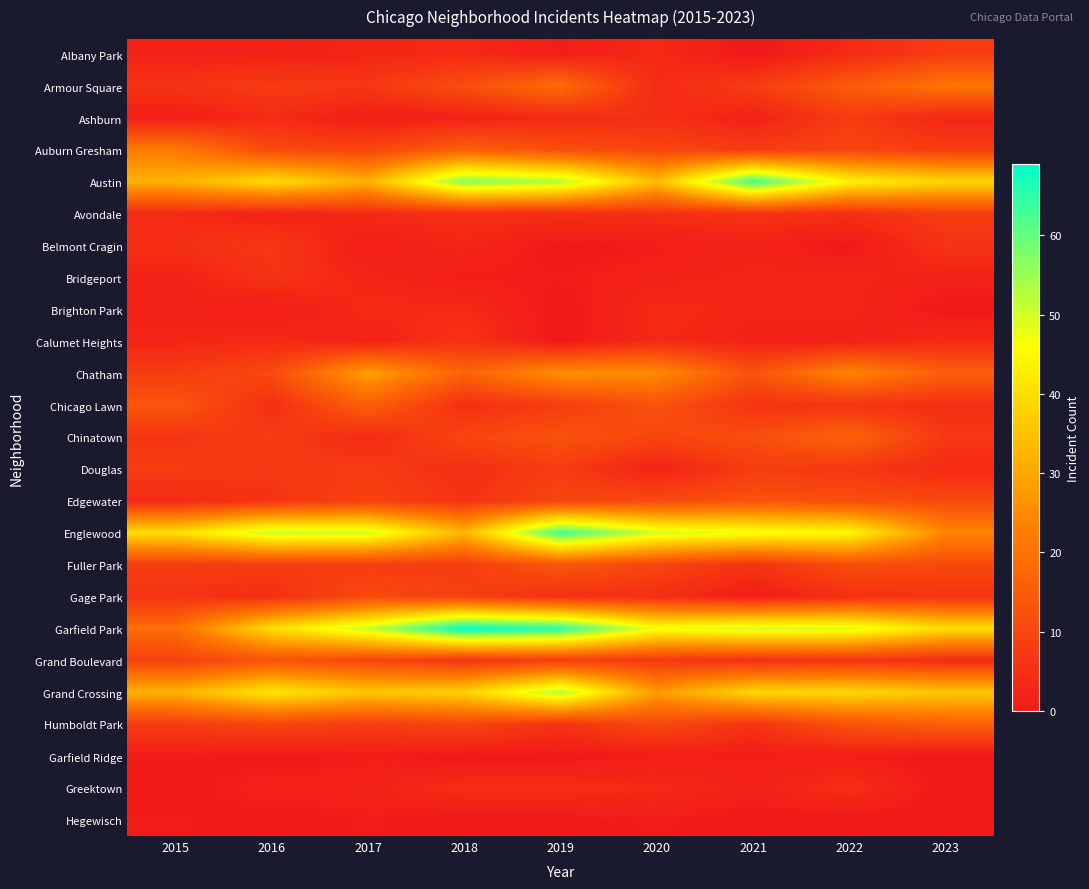

Reading left to right, transcribe all the data shown in this chart.

Albany Park: 2015=2	2016=2	2017=3	2018=4	2019=1	2020=4	2021=0	2022=4	2023=8
Armour Square: 2015=6	2016=8	2017=7	2018=12	2019=19	2020=4	2021=8	2022=15	2023=21
Ashburn: 2015=1	2016=4	2017=1	2018=2	2019=4	2020=5	2021=2	2022=8	2023=3
Auburn Gresham: 2015=22	2016=11	2017=10	2018=16	2019=12	2020=10	2021=8	2022=10	2023=8
Austin: 2015=32	2016=40	2017=32	2018=57	2019=53	2020=34	2021=63	2022=44	2023=39
Avondale: 2015=4	2016=2	2017=4	2018=5	2019=5	2020=5	2021=6	2022=5	2023=8
Belmont Cragin: 2015=5	2016=7	2017=1	2018=3	2019=0	2020=1	2021=2	2022=0	2023=6
Bridgeport: 2015=2	2016=6	2017=3	2018=1	2019=1	2020=2	2021=3	2022=3	2023=2
Brighton Park: 2015=2	2016=1	2017=4	2018=4	2019=0	2020=4	2021=3	2022=3	2023=0
Calumet Heights: 2015=3	2016=4	2017=2	2018=6	2019=0	2020=4	2021=2	2022=2	2023=4
Chatham: 2015=8	2016=11	2017=29	2018=17	2019=26	2020=25	2021=13	2022=24	2023=16
Chicago Lawn: 2015=14	2016=5	2017=16	2018=5	2019=8	2020=13	2021=6	2022=6	2023=5
Chinatown: 2015=6	2016=8	2017=4	2018=10	2019=13	2020=10	2021=12	2022=17	2023=7
Douglas: 2015=8	2016=7	2017=8	2018=5	2019=8	2020=2	2021=8	2022=7	2023=4
Edgewater: 2015=4	2016=6	2017=9	2018=6	2019=10	2020=11	2021=13	2022=12	2023=11
Englewood: 2015=40	2016=51	2017=50	2018=33	2019=63	2020=50	2021=47	2022=45	2023=24
Fuller Park: 2015=8	2016=8	2017=8	2018=8	2019=14	2020=10	2021=6	2022=12	2023=11
Gage Park: 2015=6	2016=5	2017=11	2018=9	2019=5	2020=5	2021=1	2022=5	2023=6
Garfield Park: 2015=19	2016=40	2017=51	2018=69	2019=65	2020=47	2021=50	2022=49	2023=40
Grand Boulevard: 2015=9	2016=13	2017=10	2018=6	2019=8	2020=7	2021=5	2022=6	2023=4
Grand Crossing: 2015=32	2016=42	2017=36	2018=38	2019=53	2020=28	2021=39	2022=39	2023=36
Humboldt Park: 2015=8	2016=10	2017=8	2018=10	2019=6	2020=11	2021=6	2022=13	2023=16
Garfield Ridge: 2015=1	2016=0	2017=1	2018=0	2019=0	2020=1	2021=1	2022=1	2023=0
Greektown: 2015=0	2016=2	2017=2	2018=5	2019=5	2020=4	2021=2	2022=5	2023=0
Hegewisch: 2015=1	2016=0	2017=1	2018=0	2019=0	2020=1	2021=0	2022=0	2023=0